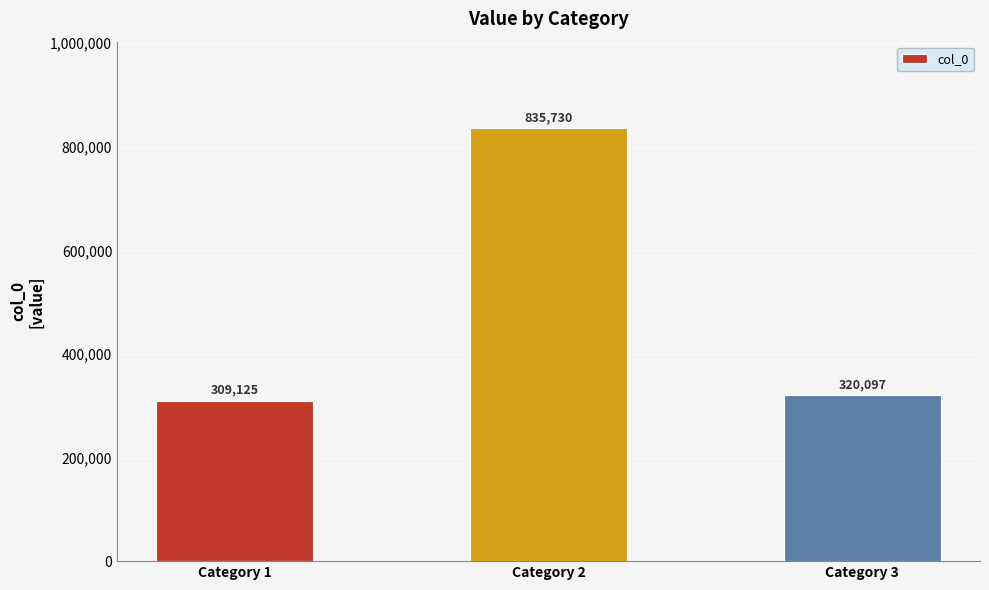

Reading left to right, transcribe all the data shown in this chart.

309125	835730	320097